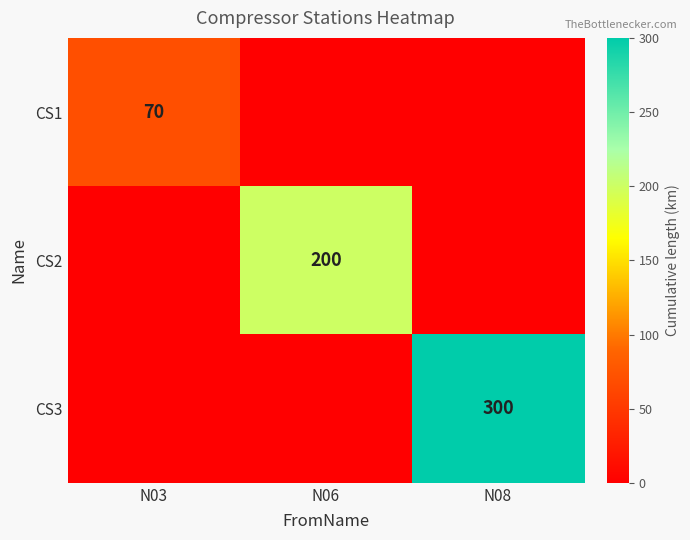

Is the value of CS3 at N08 greater than the value of CS2 at N06?

Yes